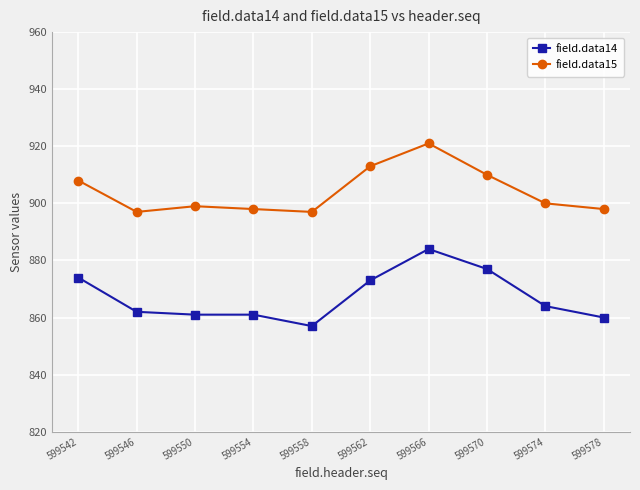

At which category is the sum across all series the highest?

599566